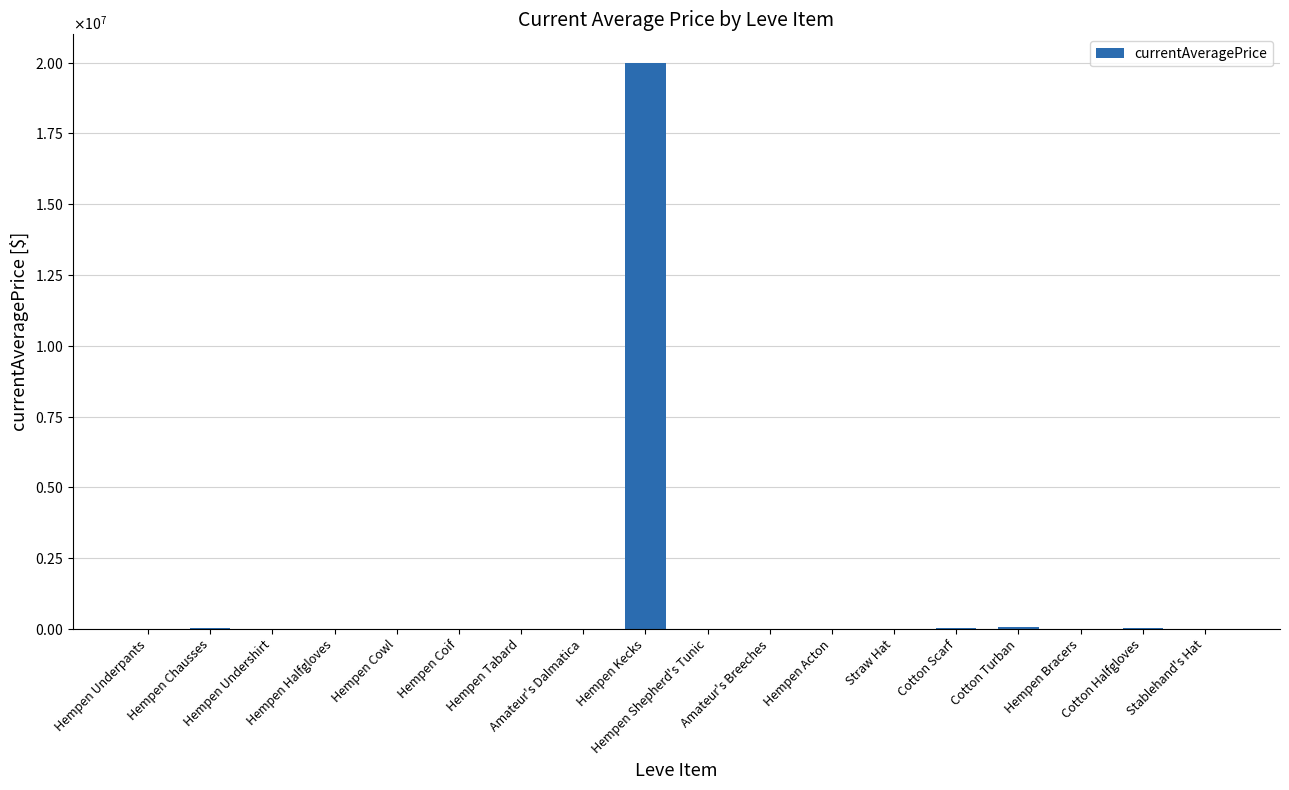

Are the bars horizontal?

No